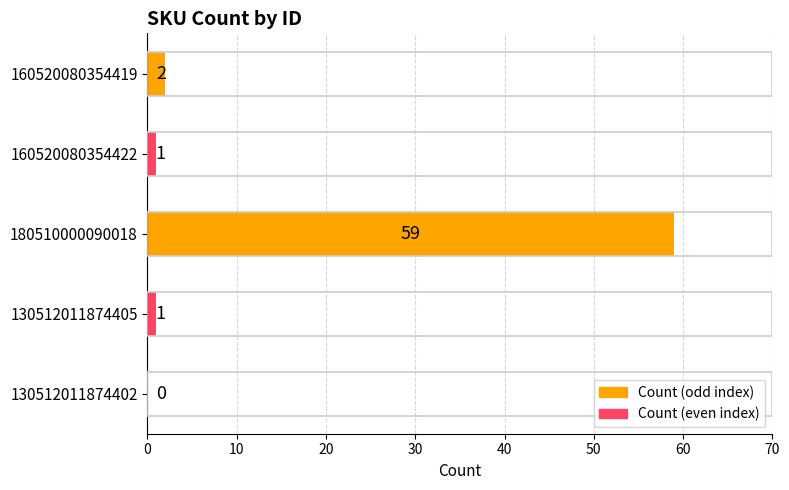

What is the ratio of the value at 180510000090018 to the value at 160520080354422?

59.0